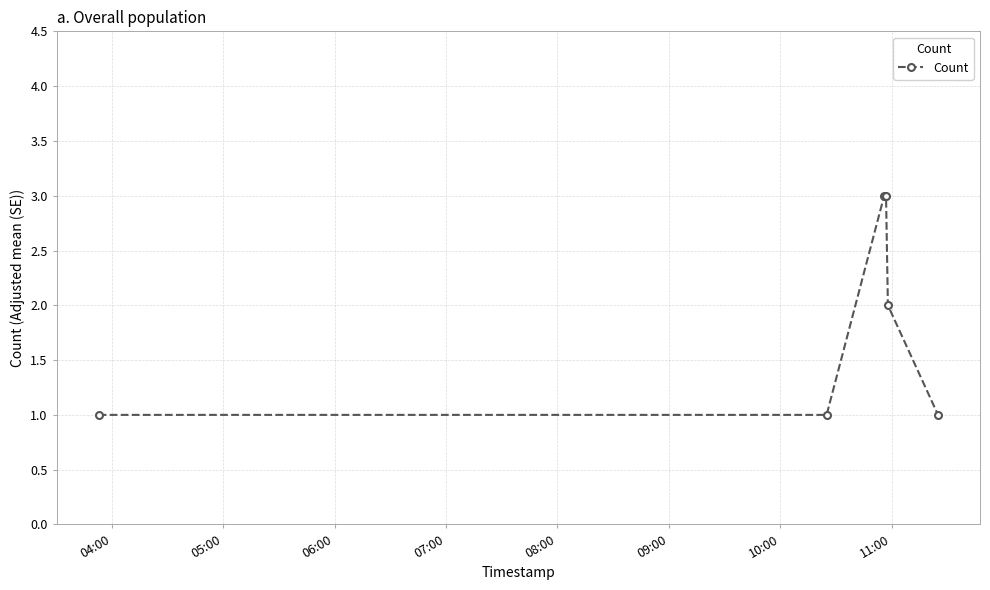

What is the greatest value displayed?

3